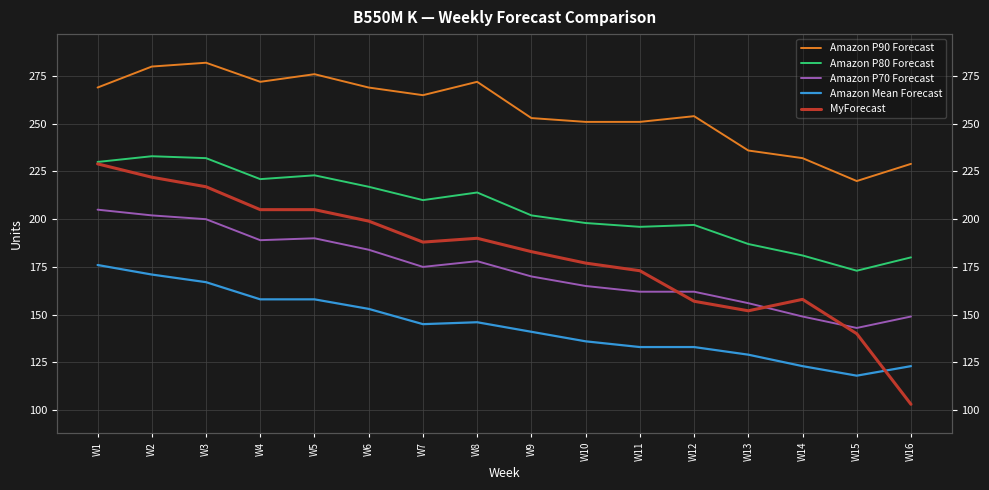

What is the average value of the Amazon P80 Forecast series?

206